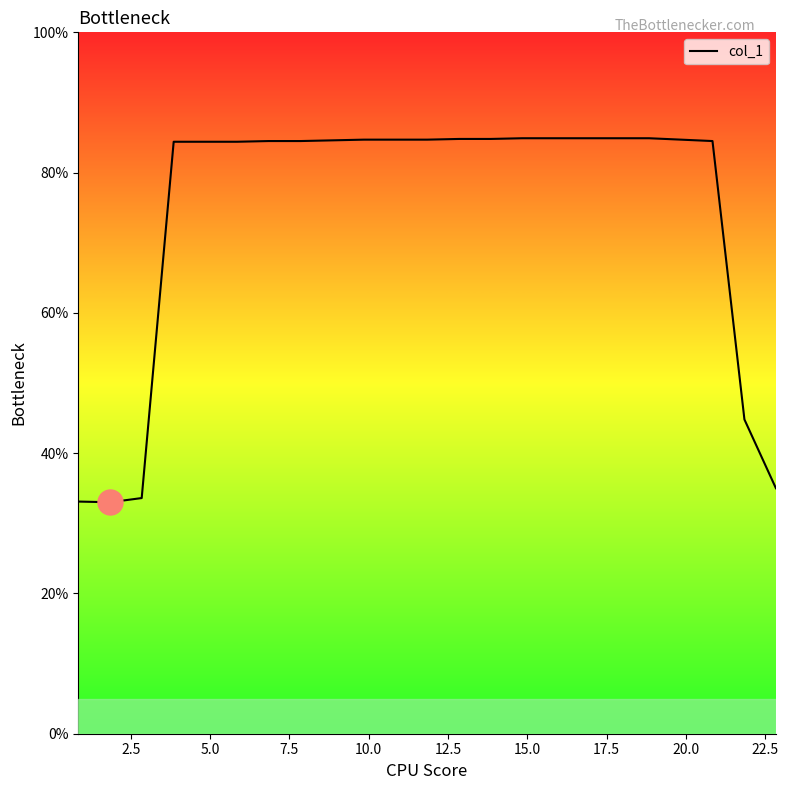

What is the minimum value shown in the chart?

33.0